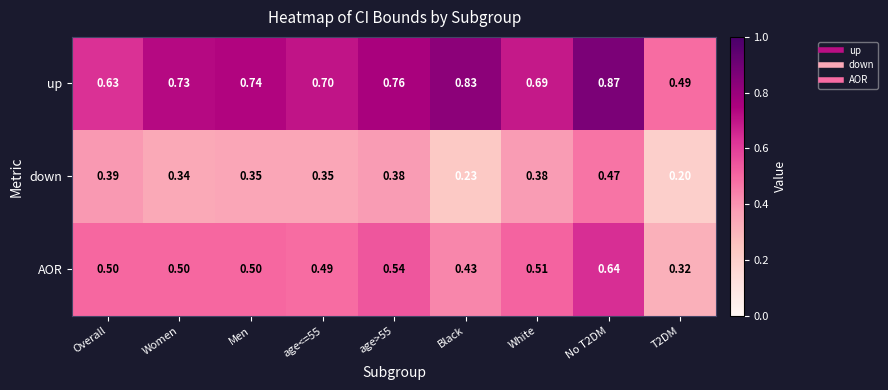

Which series has the largest total across all categories?

up